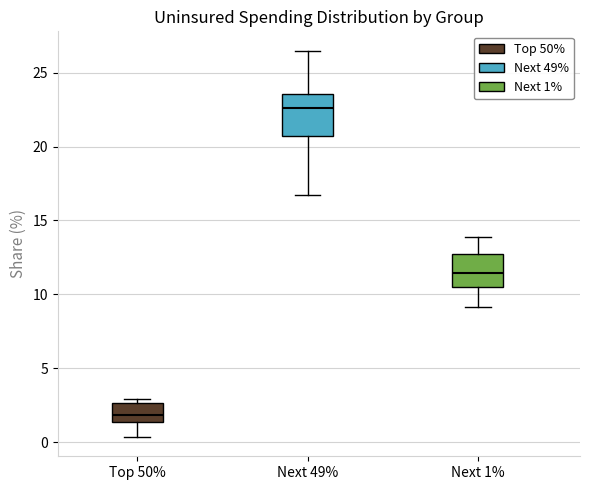

Which box has the lowest median line?

Top 50%